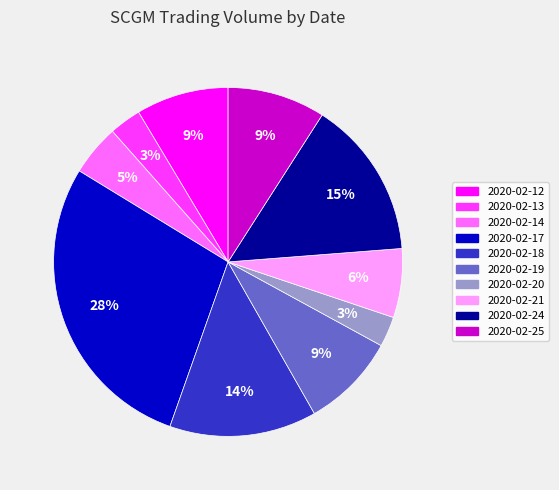

Which has a higher value, 2020-02-21 or 2020-02-25?

2020-02-25